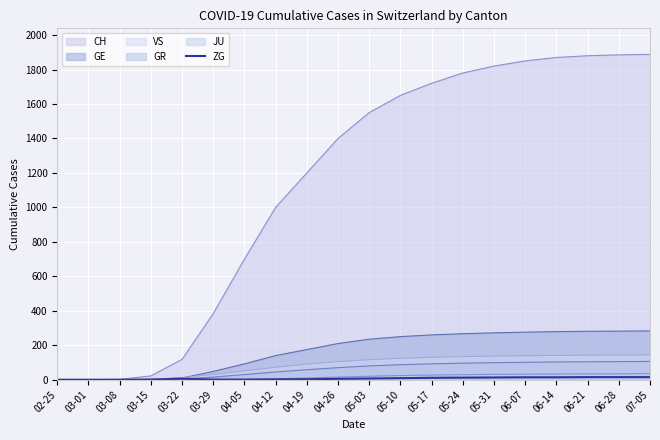

Which series has the largest total across all categories?

CH